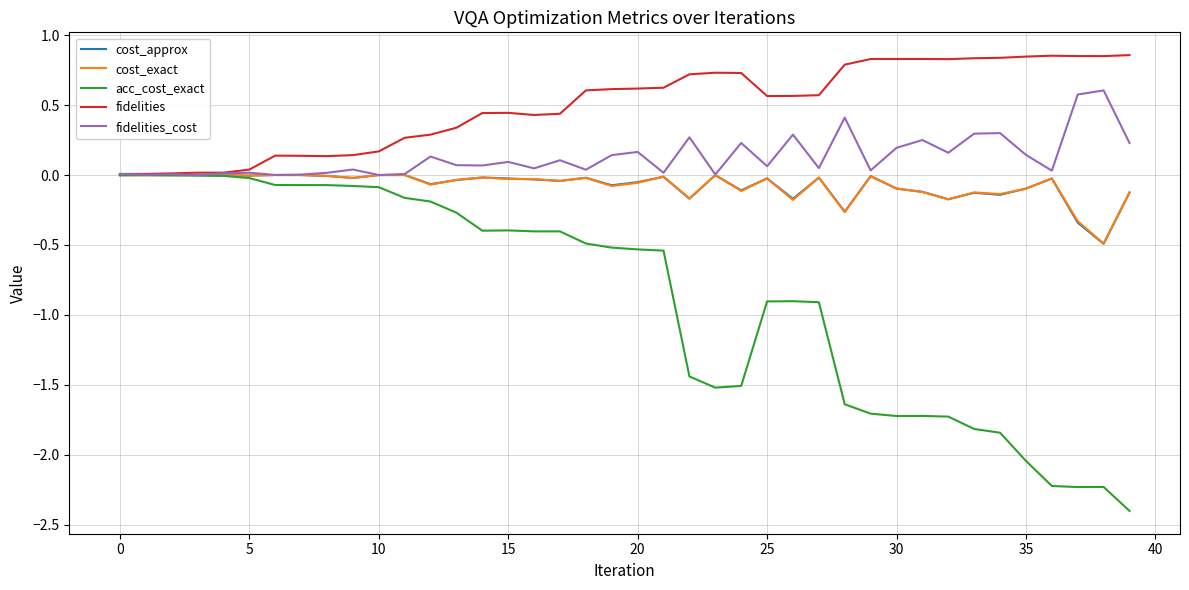

Which series has the largest total across all categories?

fidelities